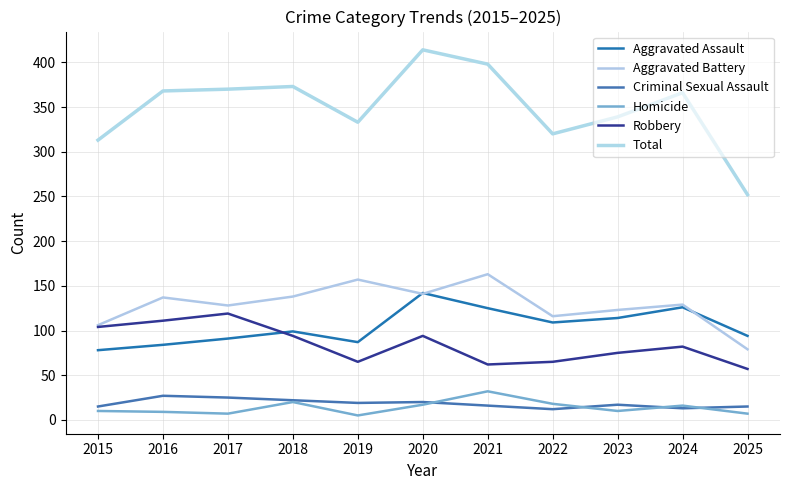

List the series in order of their peak value, lowest first.

Criminal Sexual Assault, Homicide, Robbery, Aggravated Assault, Aggravated Battery, Total